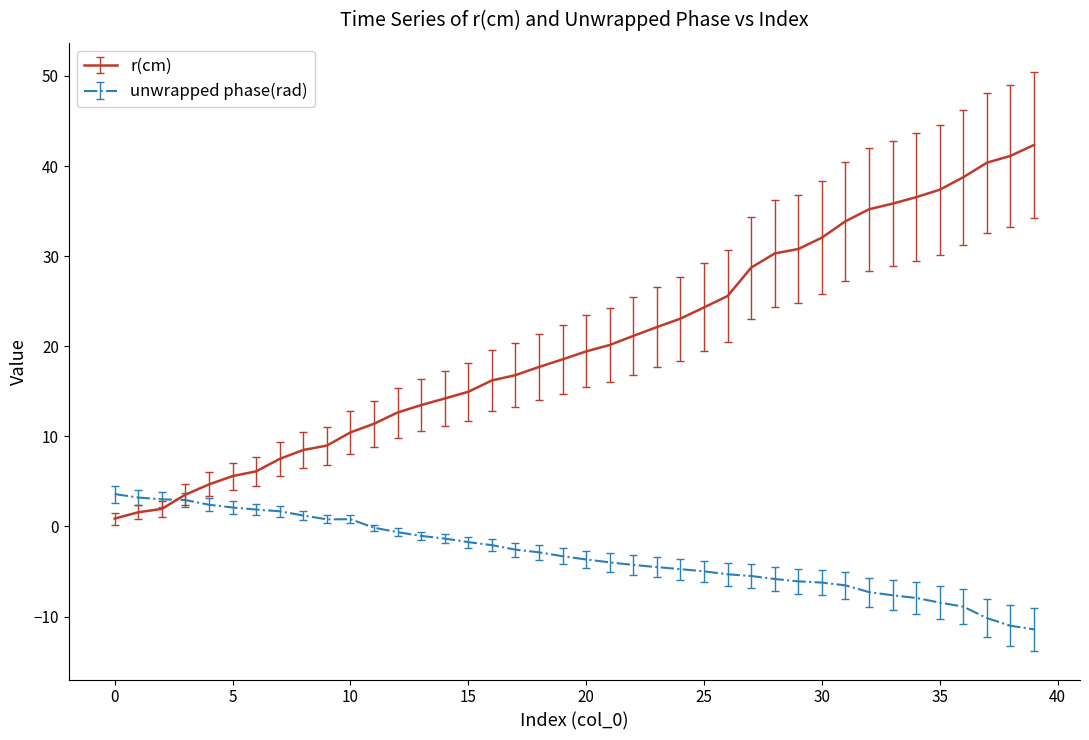

Which series has the largest range (max minus min)?

r(cm)